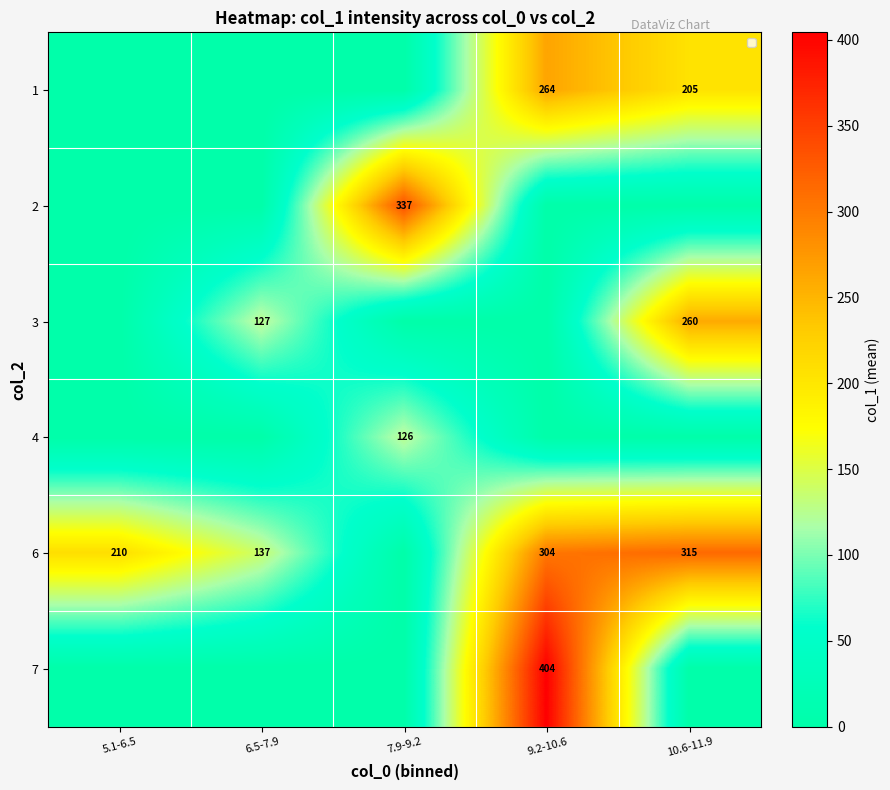

What is the sum of the 6 values at 6.5-7.9 and 5.1-6.5?

347